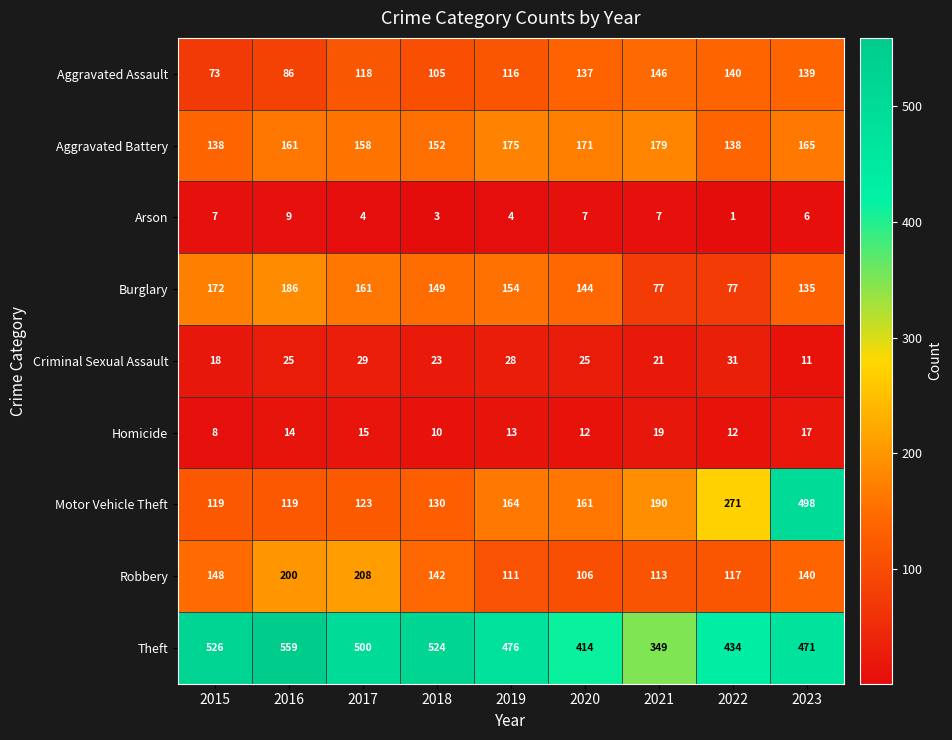

How many data points does each series have?

9